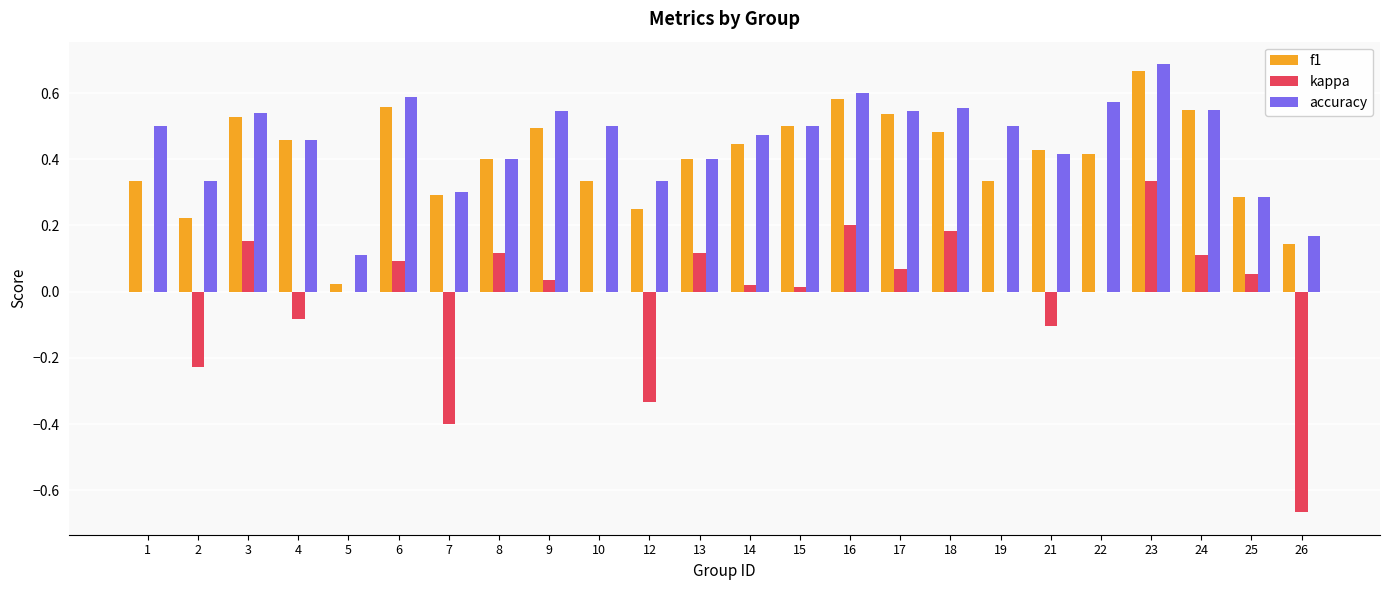

At which category is the sum across all series the highest?

23